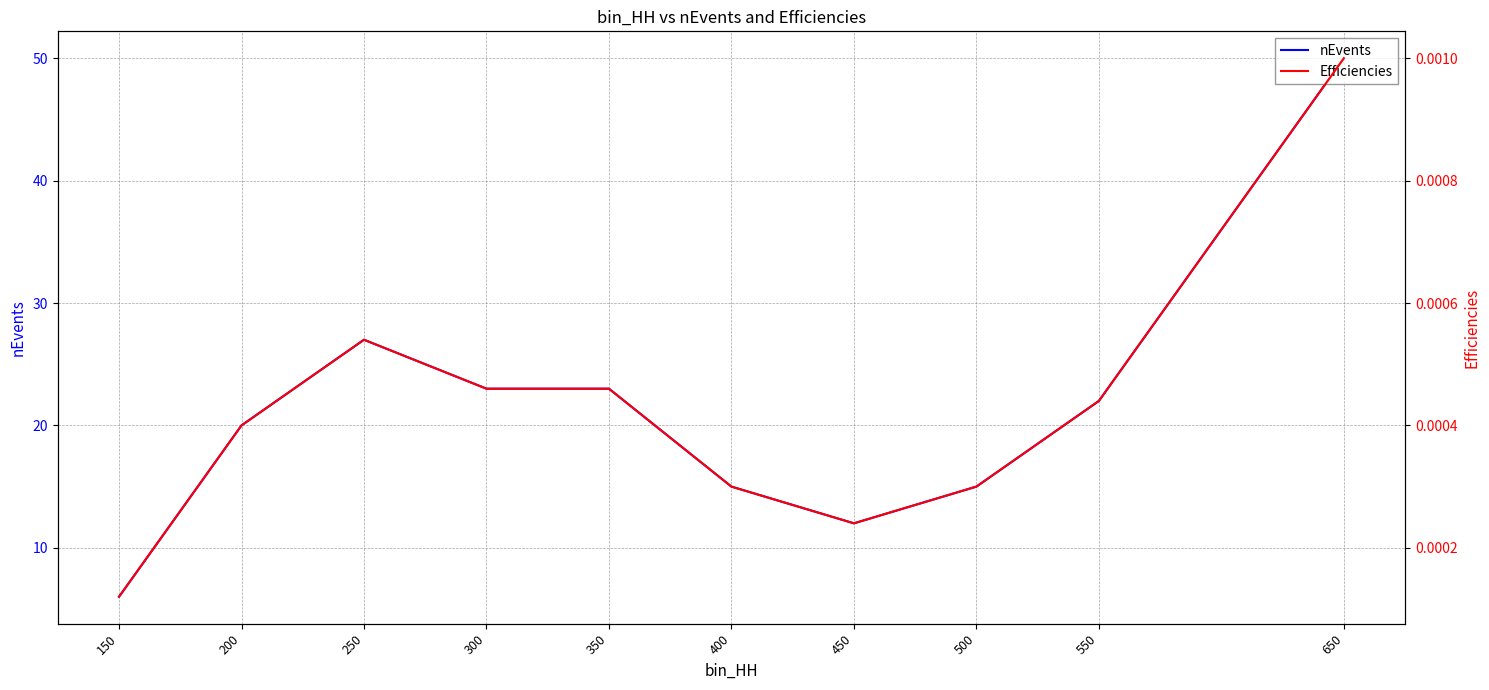

Does the chart display data point markers on the line(s)?

No